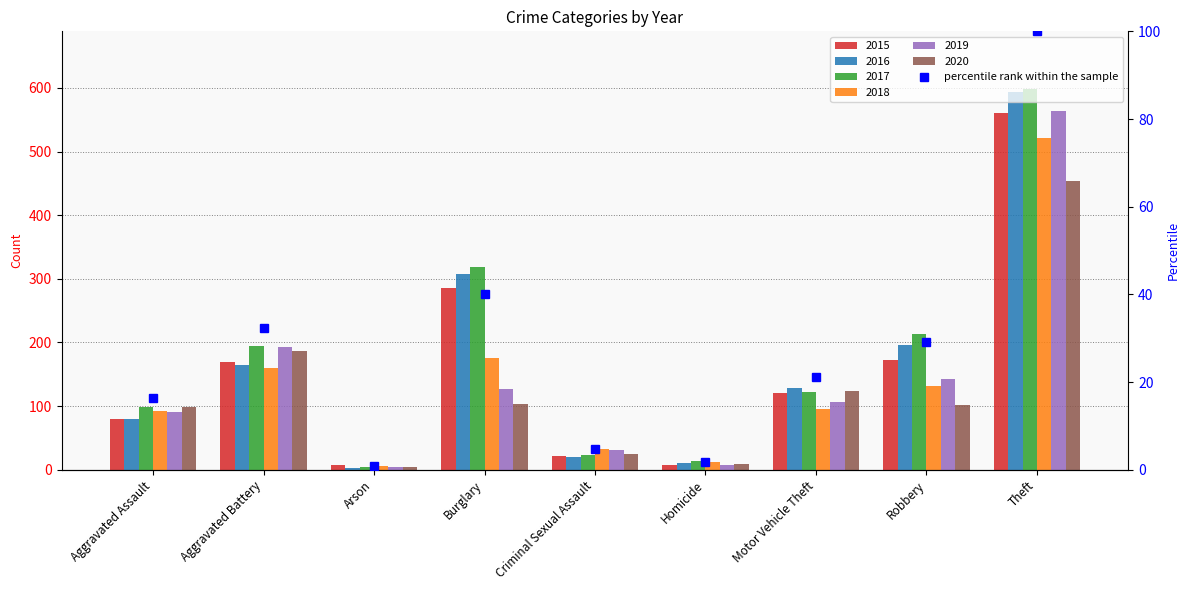

What is the label of the 2nd bar from the left?

Aggravated Battery